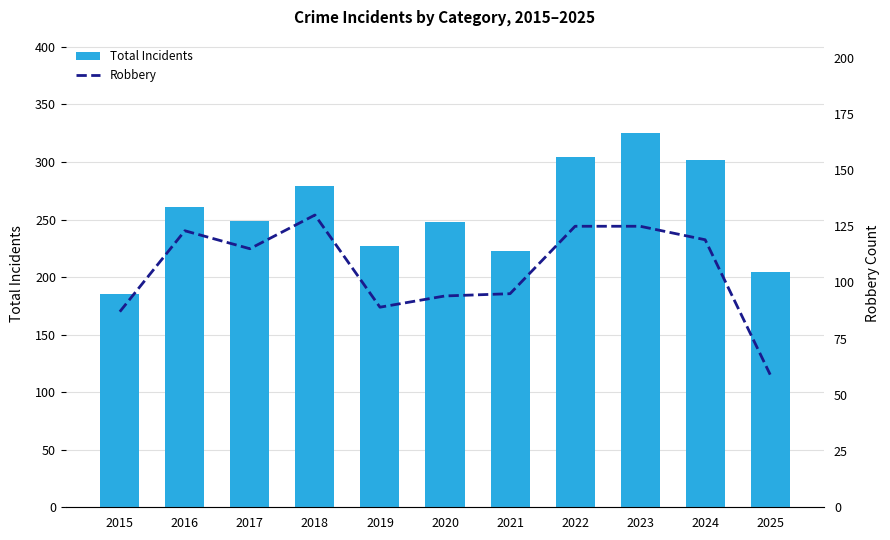

What is the average value of the Total Incidents series?

255